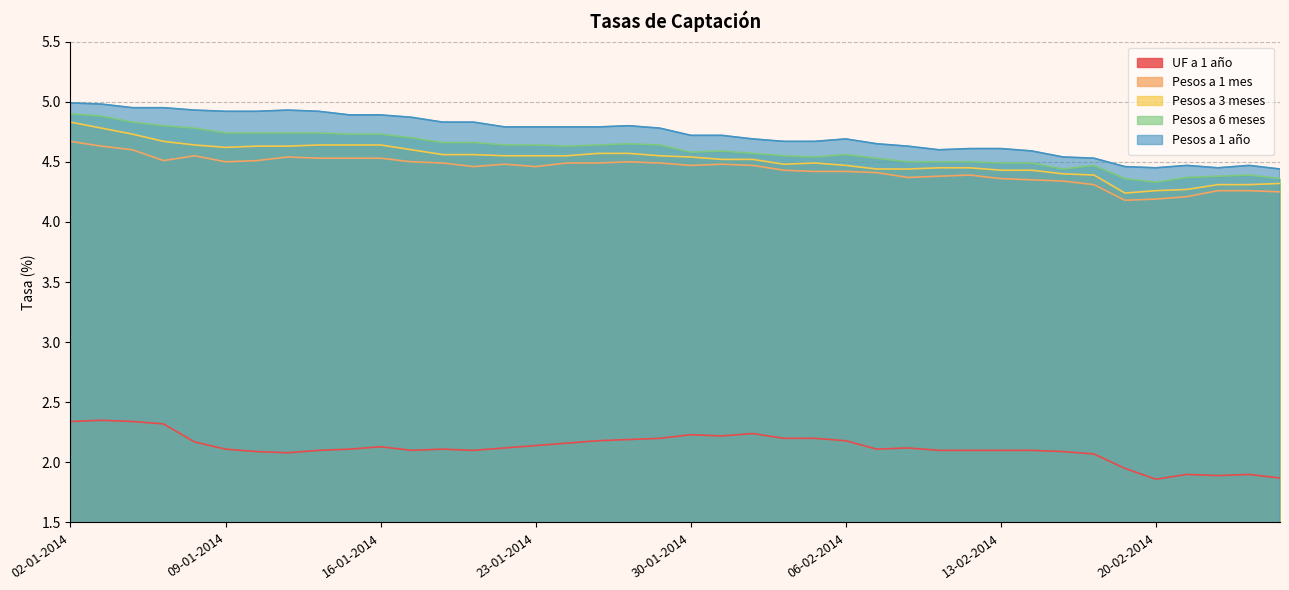

At which category is the sum across all series the highest?

02-01-2014